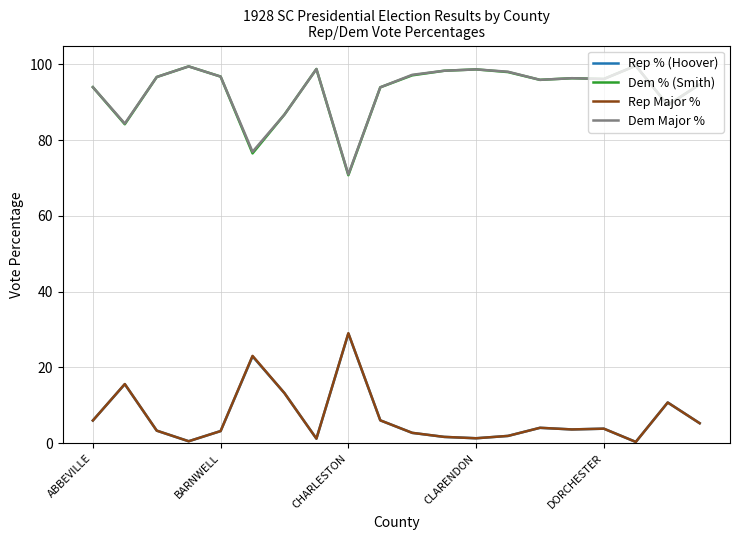

At how many categories does at least one series exceed 76?

19